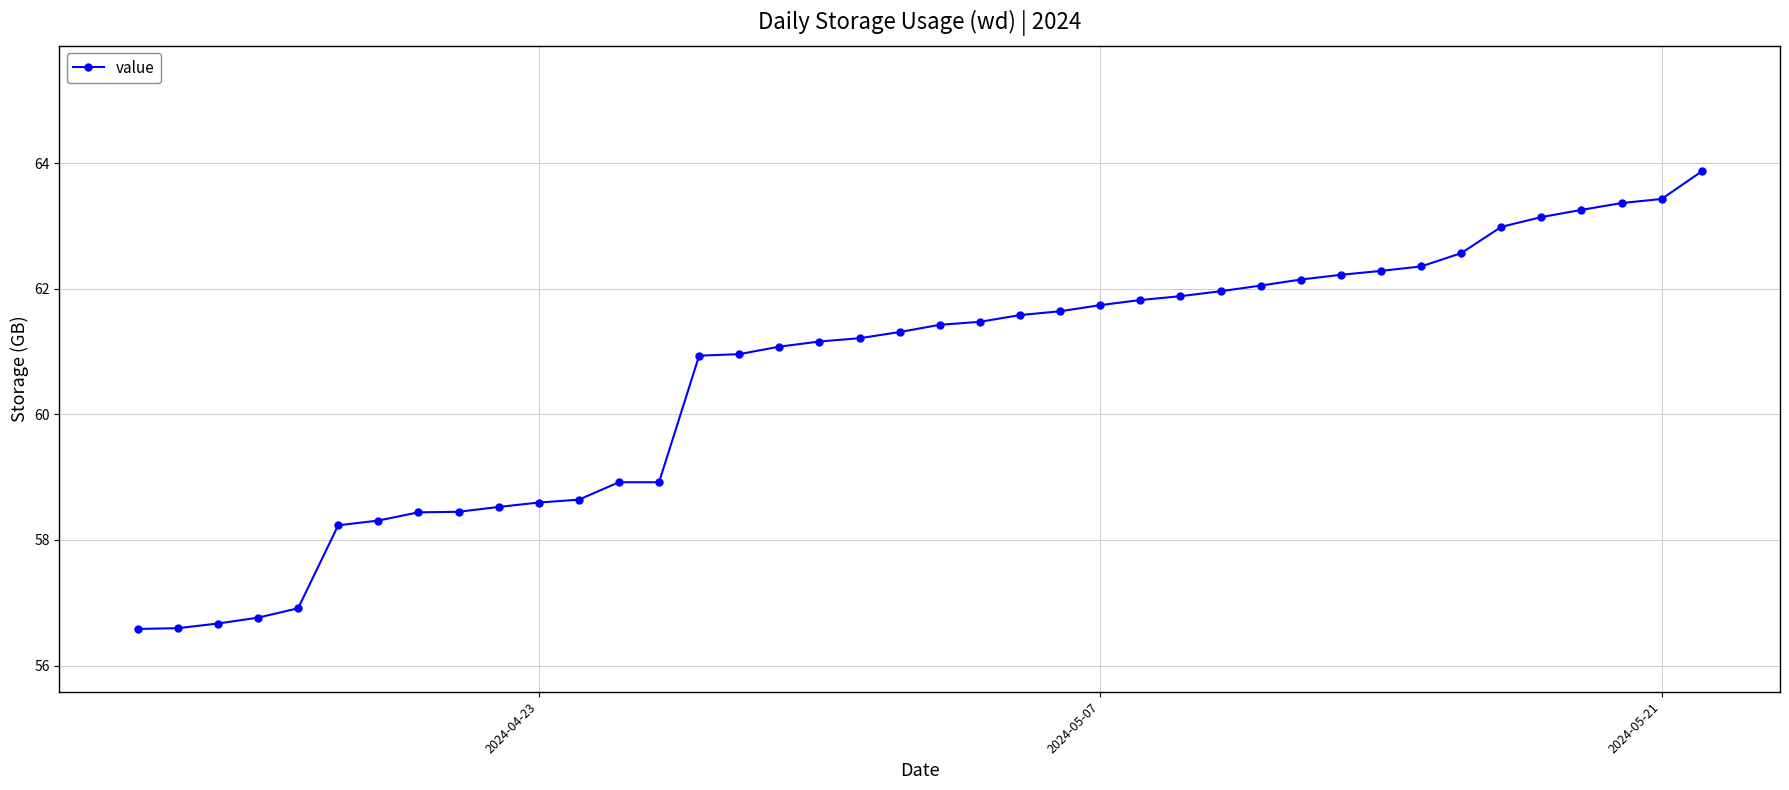

How many data points does each series have?

40